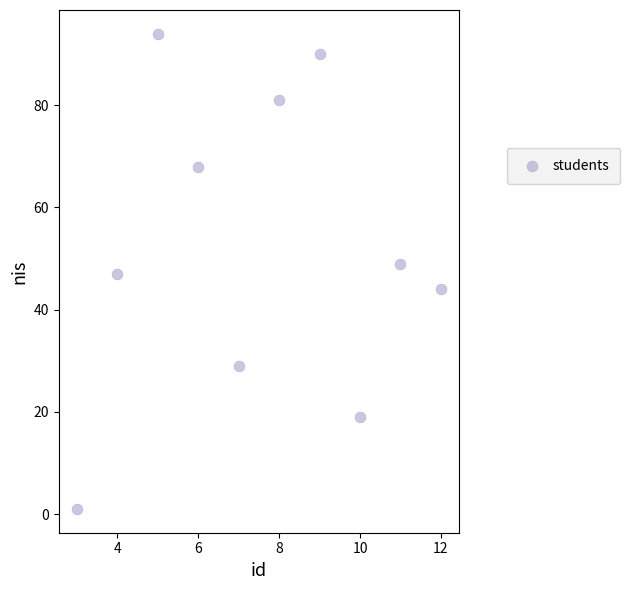

What is the average Y value?

52